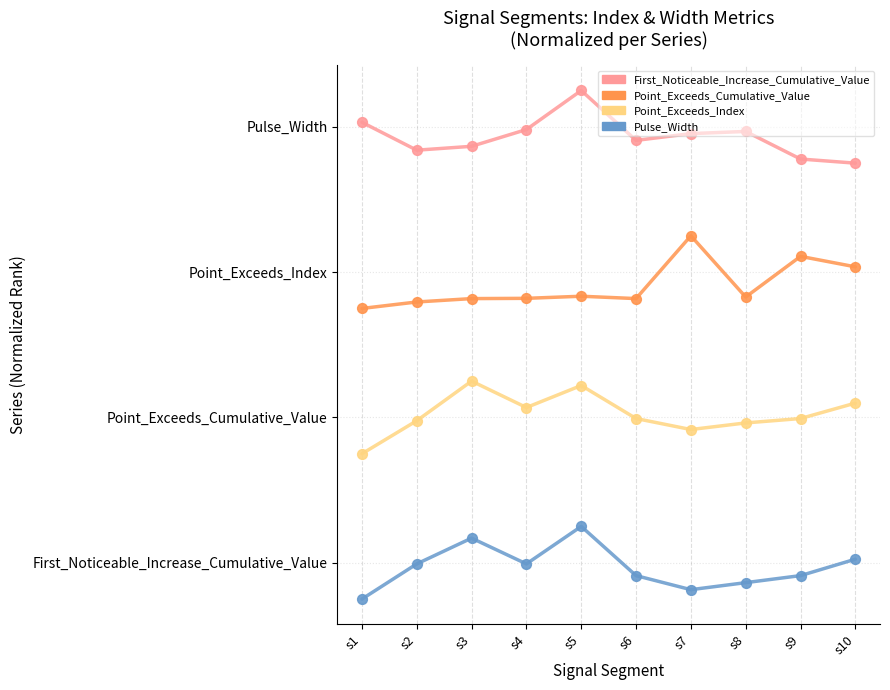

At which category is the sum across all series the highest?

s5